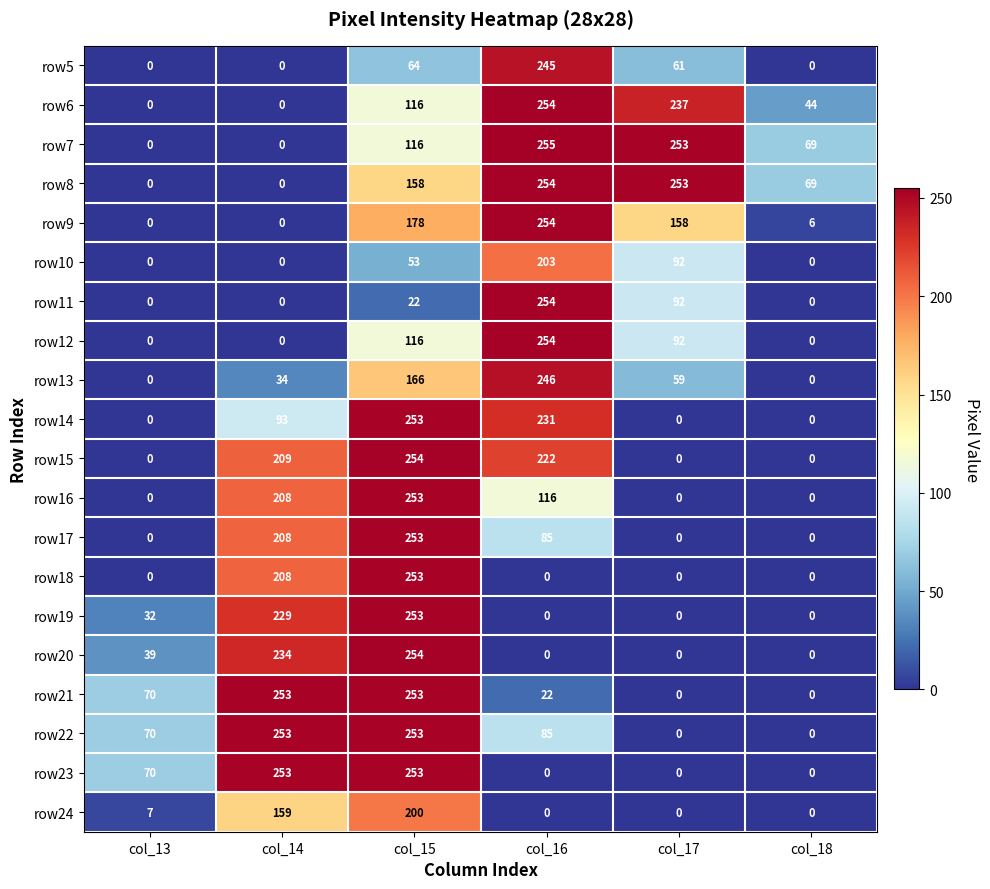

Count the number of categories in the chart.

6